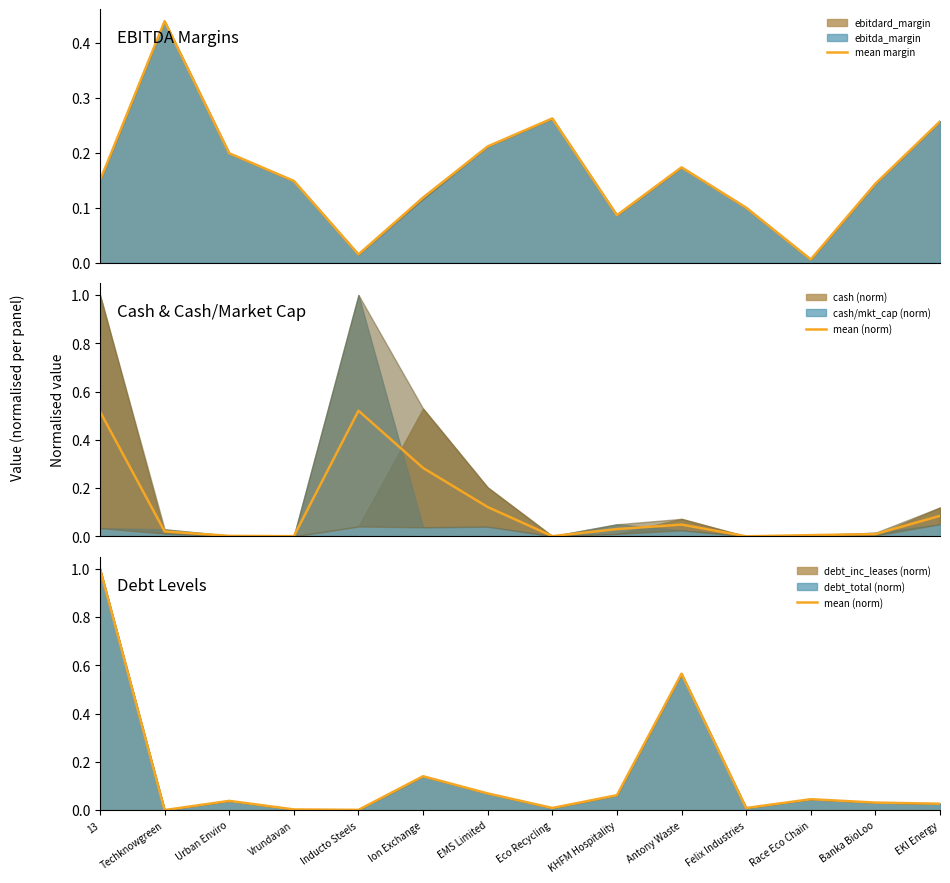

Where is the first local maximum for mean (norm)?

Urban Enviro